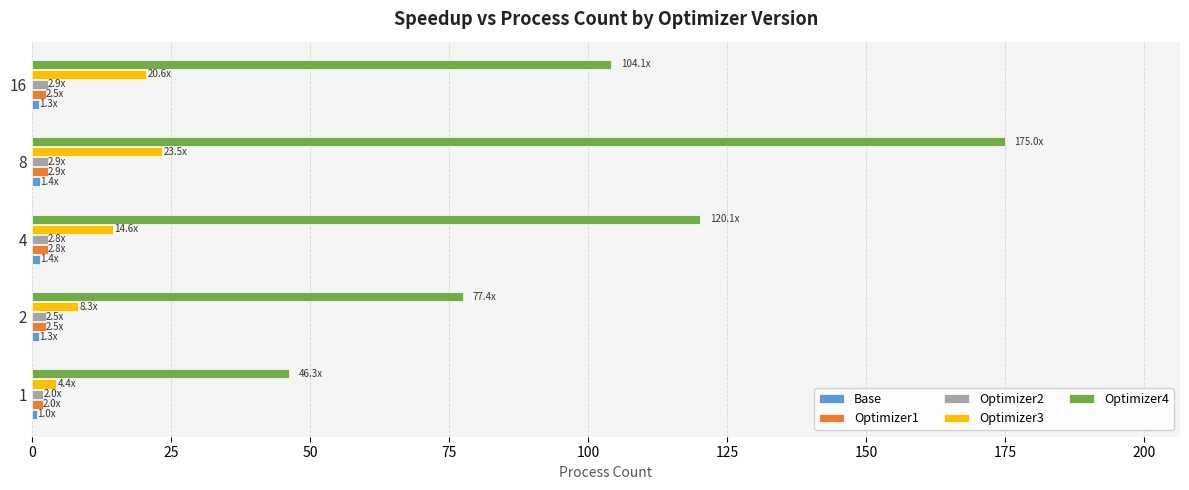

What is the difference between the second highest and second lowest values in the Optimizer3 series?

12.3